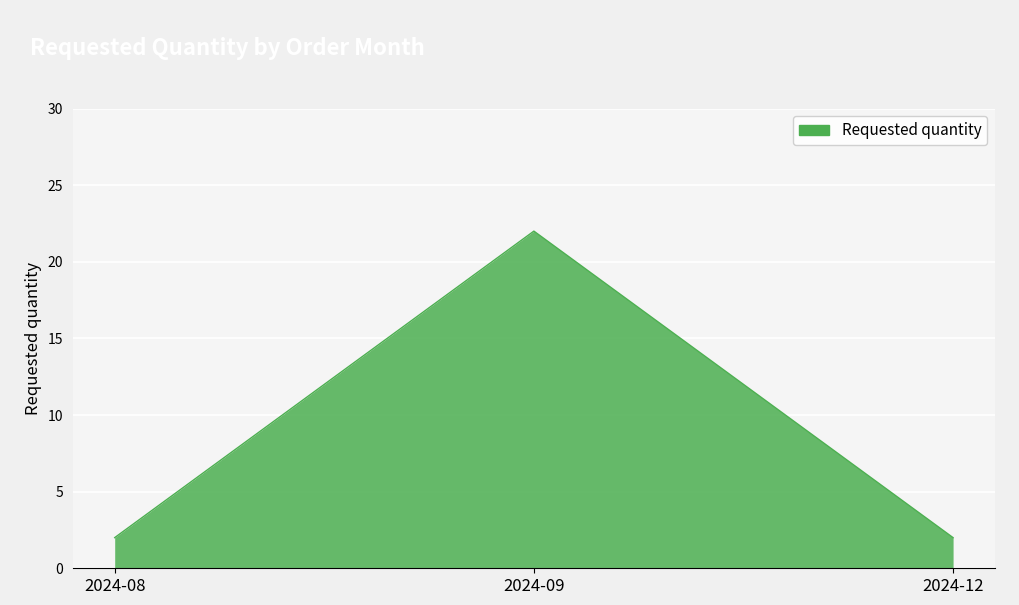

How many lines are shown in the chart?

1